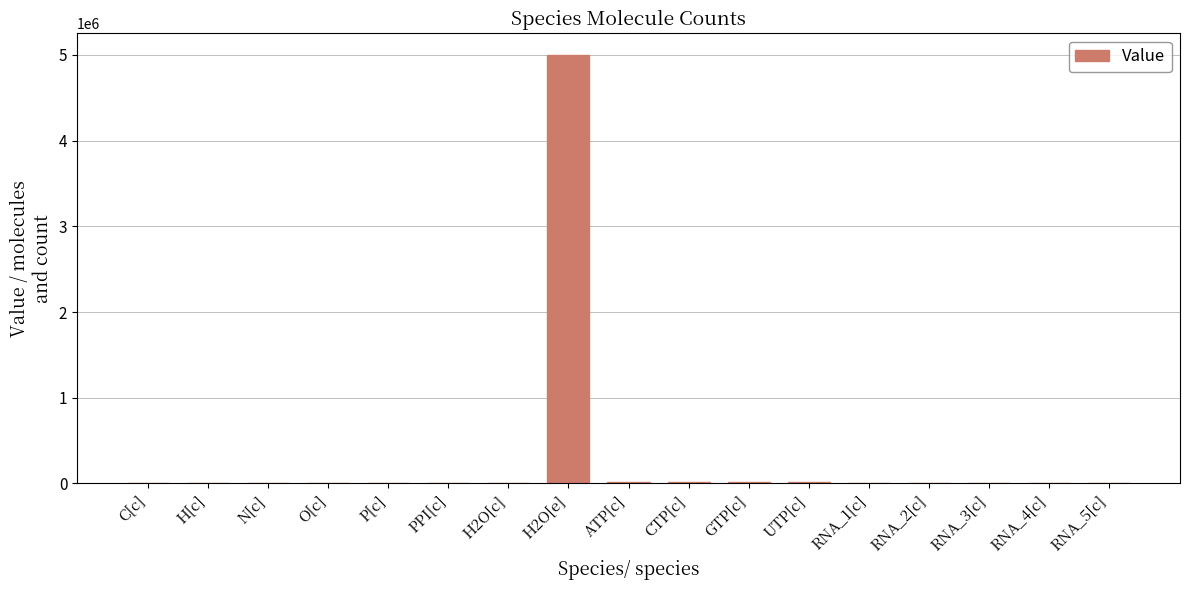

What is the maximum value shown in the chart?

5000000